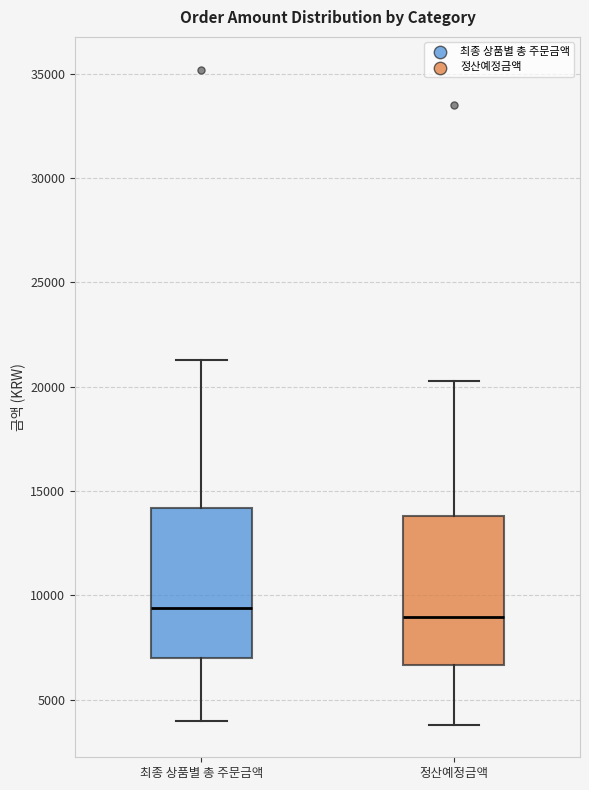

Reading left to right, read every box against the y-axis: the position of its median line, the range the box covers, and the ends of its whiskers. The values are not printed on the chart, so give them approximately, as read against the axis.

최종 상품별 총 주문금액: median 9500, box 7000 to 14000, whiskers 4000 to 21500
정산예정금액: median 9000, box 6500 to 14000, whiskers 4000 to 20500